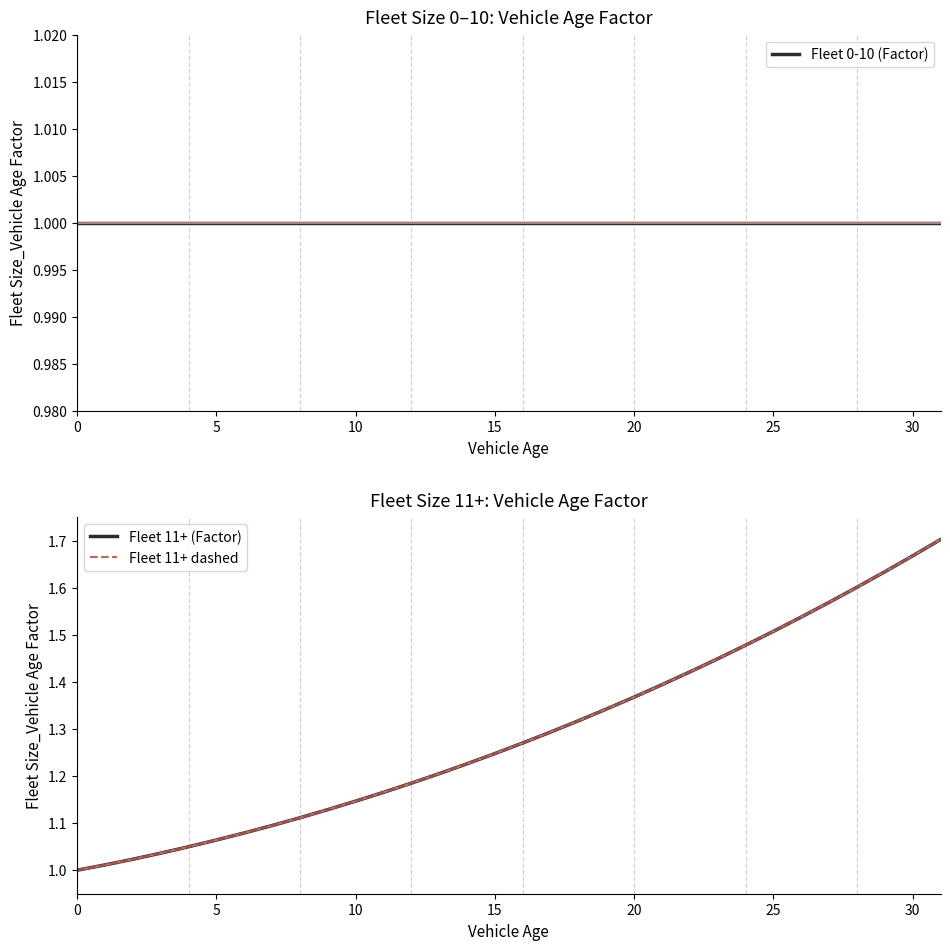

What is the value of the Fleet 0-10 (Factor) point at the 16th from the left?

1.0